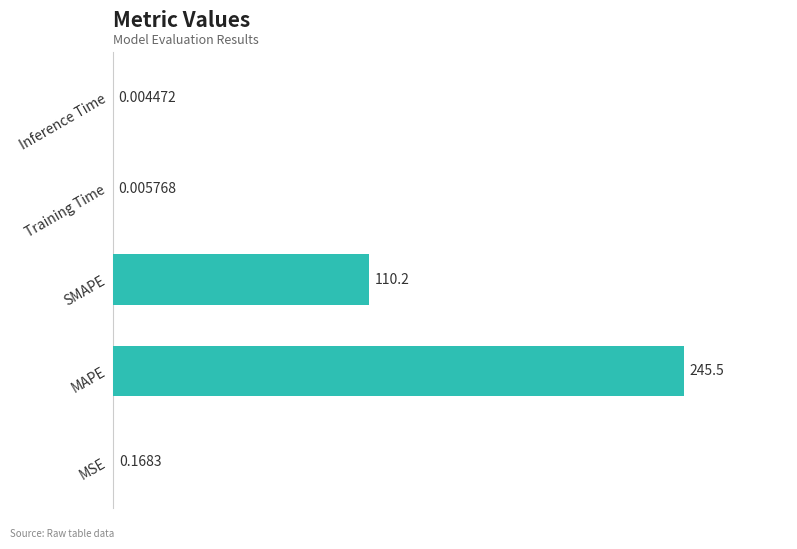

Which label corresponds to the largest value in the chart?

MAPE